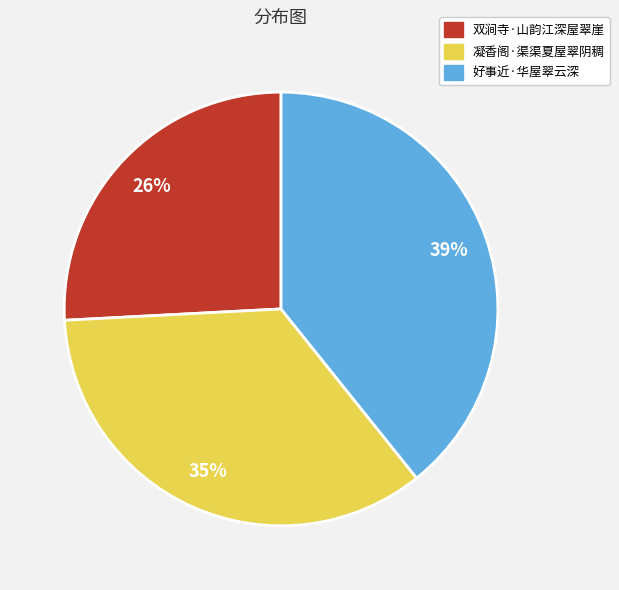

Is the sum of 好事近·华屋翠云深 and 双涧寺·山韵江深屋翠崖 greater than half?

Yes